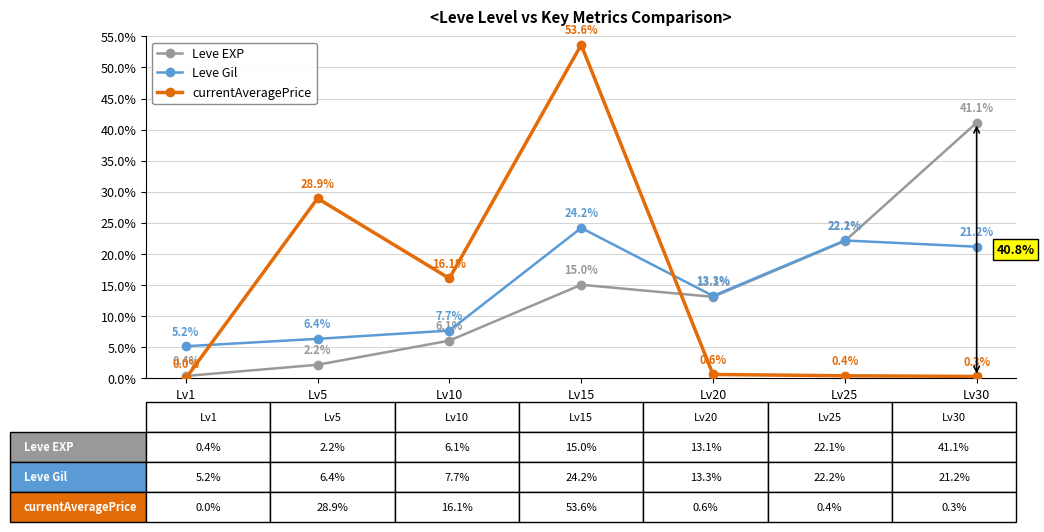

Reading left to right, list all the values displayed in this chart.

Leve EXP: 0.0	0.0	0.1	0.2	0.1	0.2	0.4
Leve Gil: 0.1	0.1	0.1	0.2	0.1	0.2	0.2
currentAveragePrice: 0.0	0.3	0.2	0.5	0.0	0.0	0.0